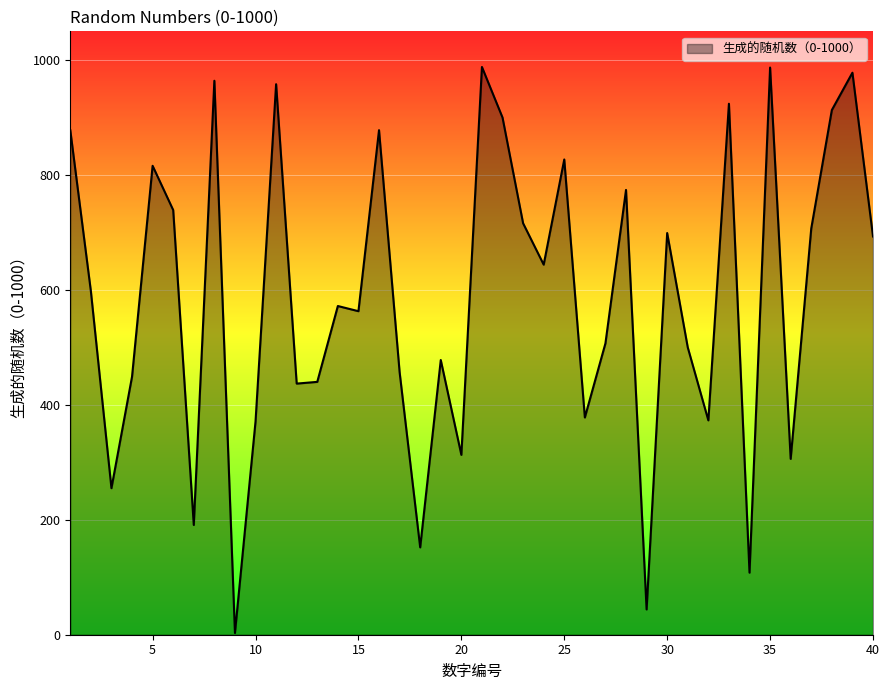

What is the difference between the maximum and minimum values?

985